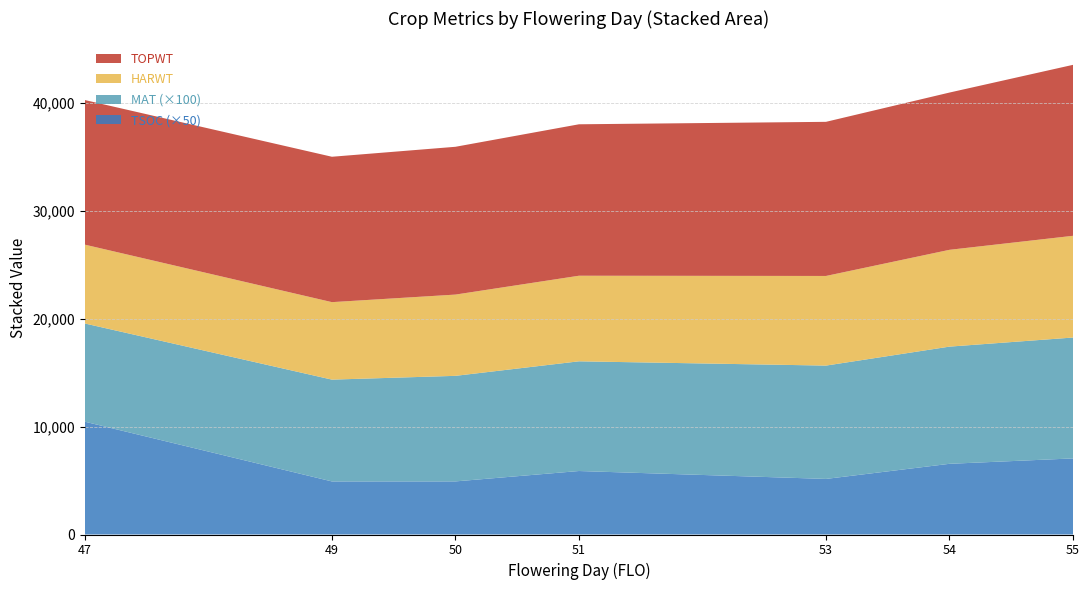

What is the total value across all series at 55?

43515.0